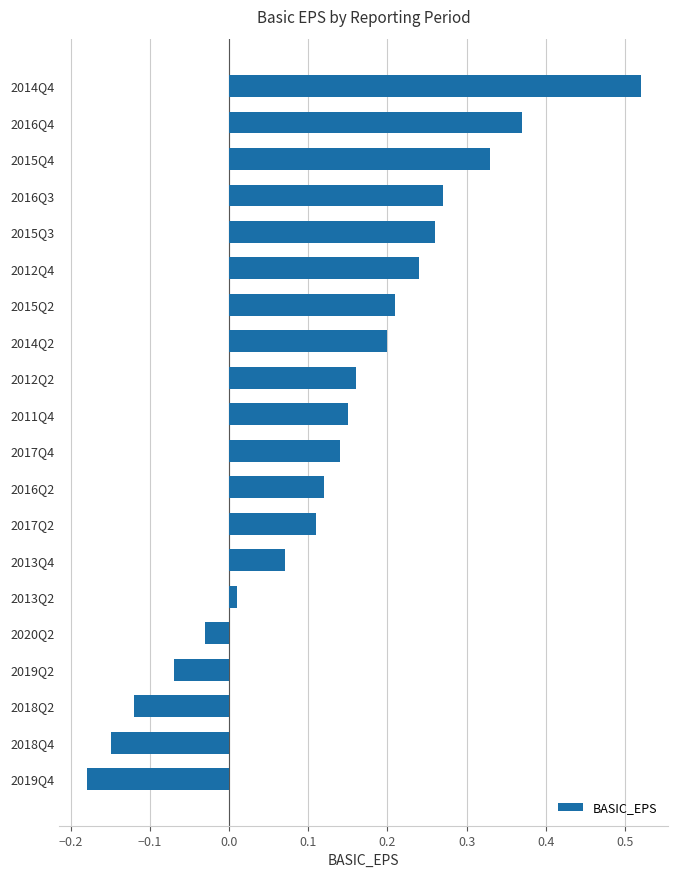

The value at 2012Q4 is 0.4. True or false?

False